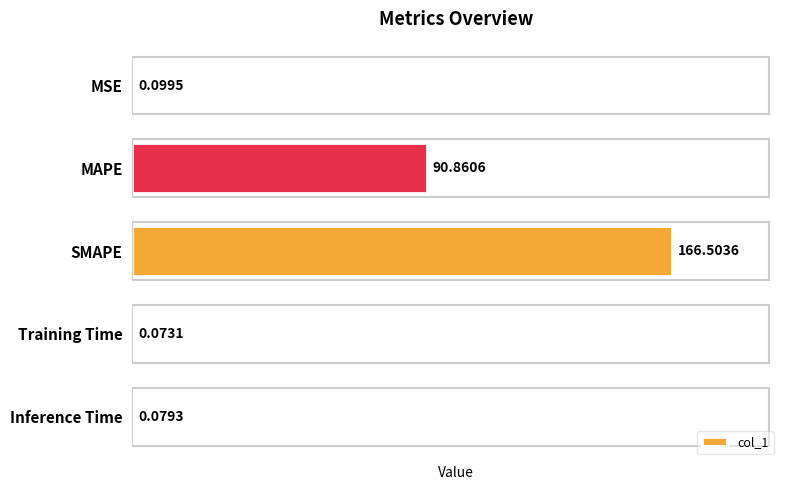

What is the maximum value shown in the chart?

166.5